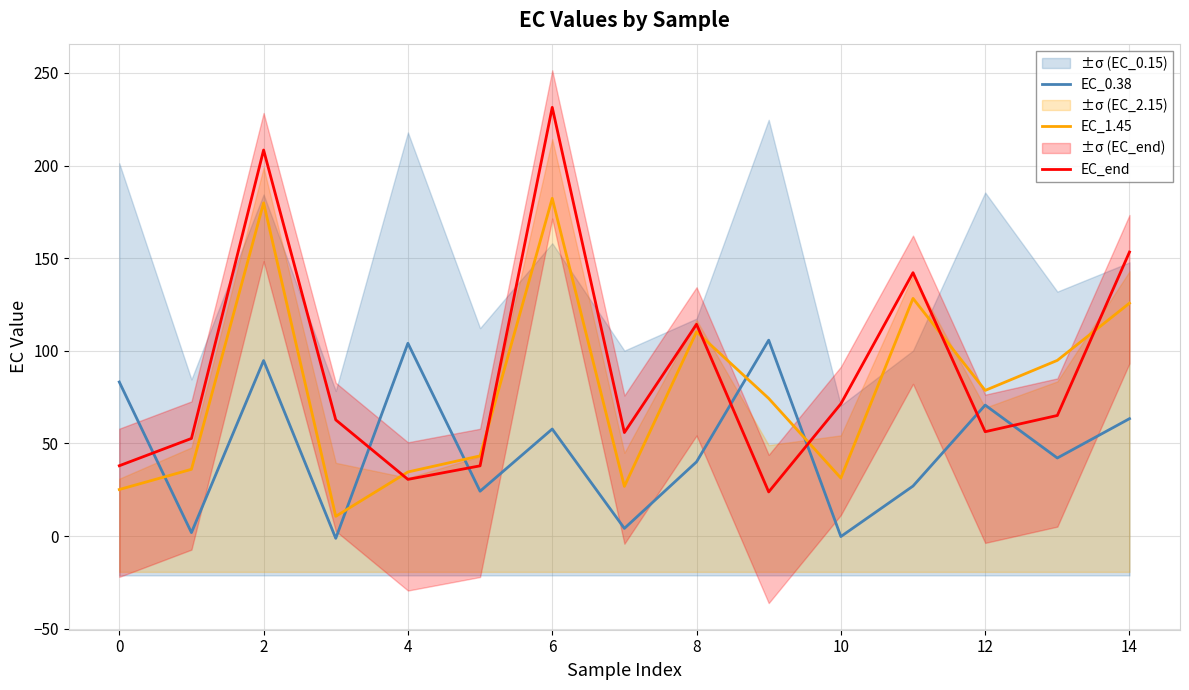

Where is the first local minimum for EC_end?

4